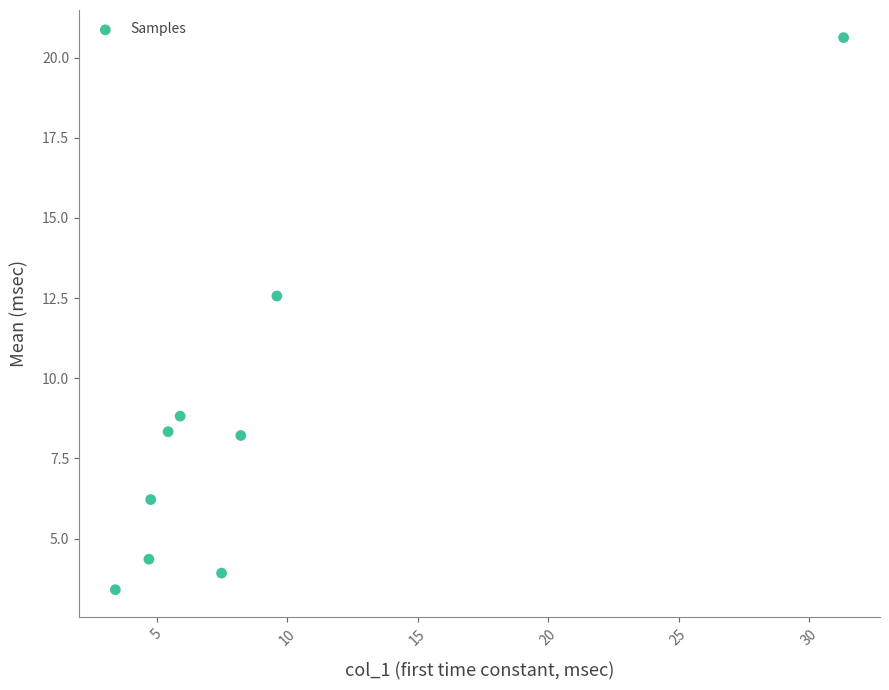

What is the range of X values (max minus min)?

27.9